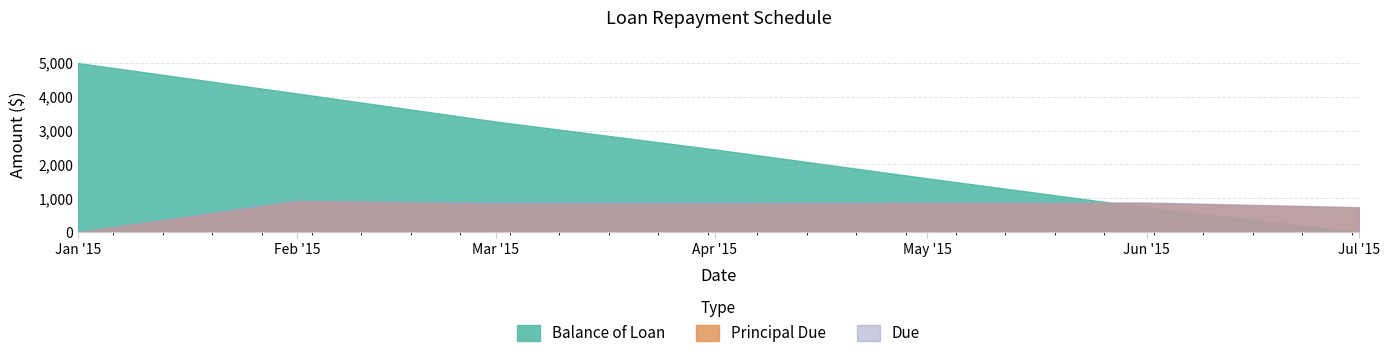

How many values in the Due series exceed 877?

5